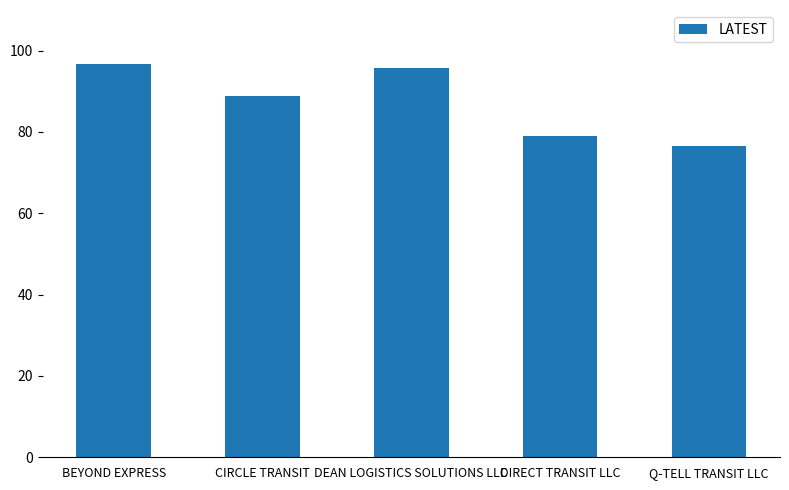

Approximately how many times larger is the value at Q-TELL TRANSIT LLC compared to CIRCLE TRANSIT?

0.9